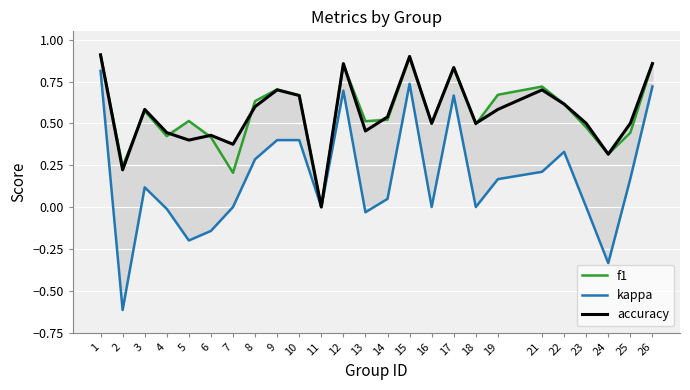

What is the sum of all kappa values?

4.4